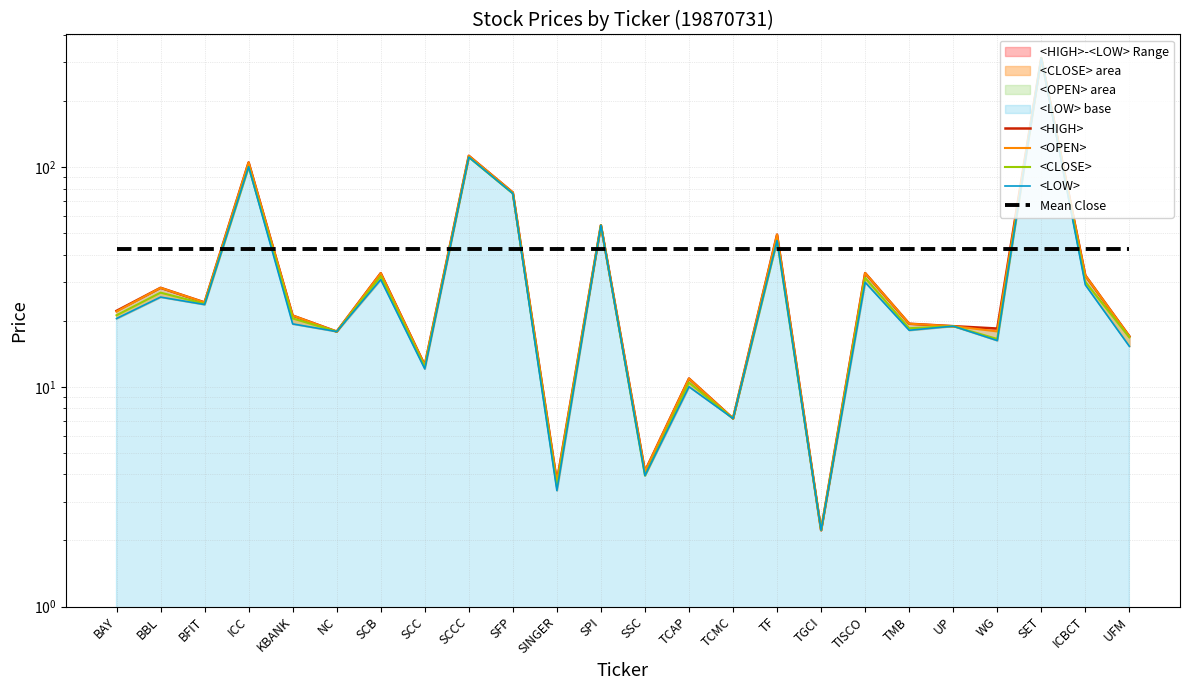

What is the difference between the maximum and minimum values in the <LOW> series?

311.7